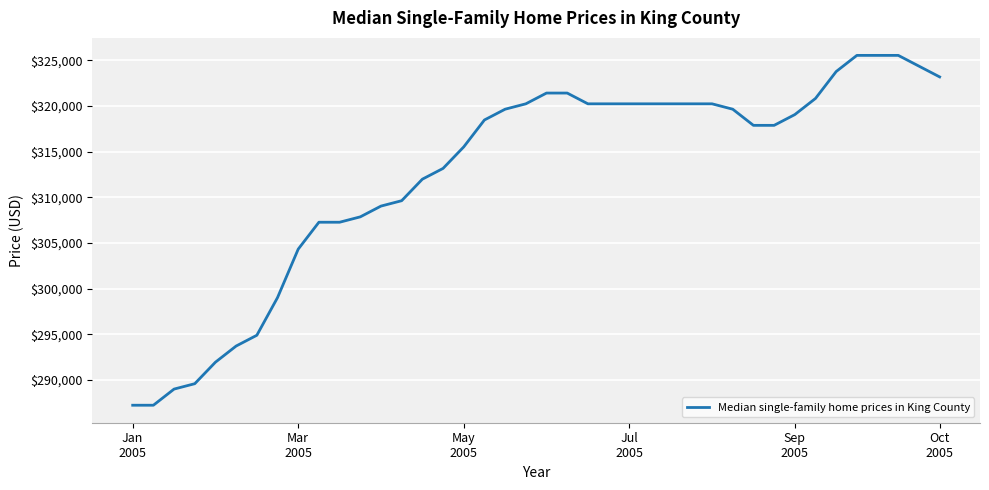

What is the minimum value shown in the chart?

287229.9